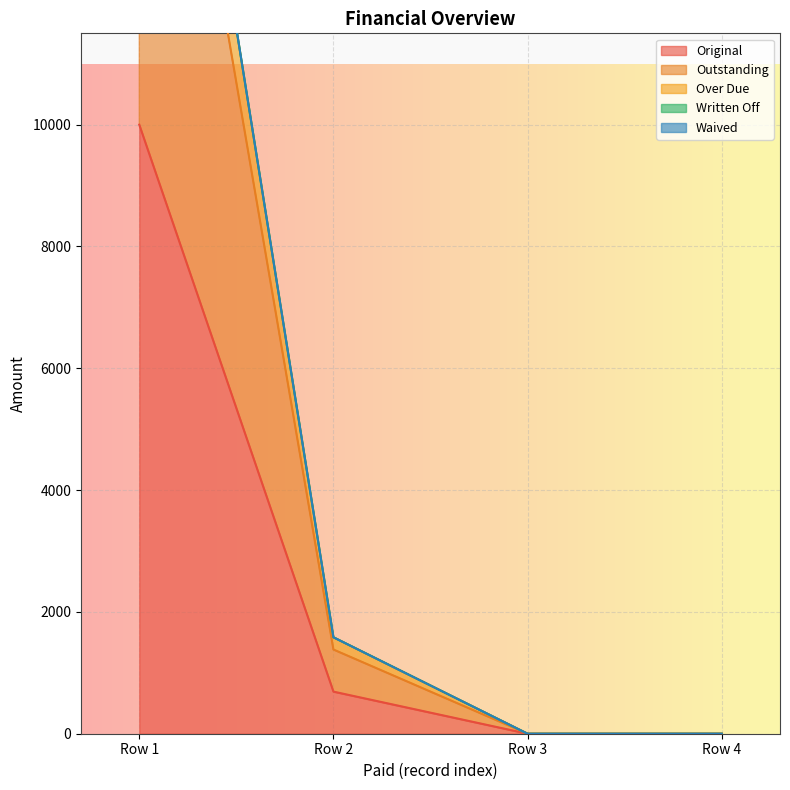

How many values in the Original series exceed 691?

2